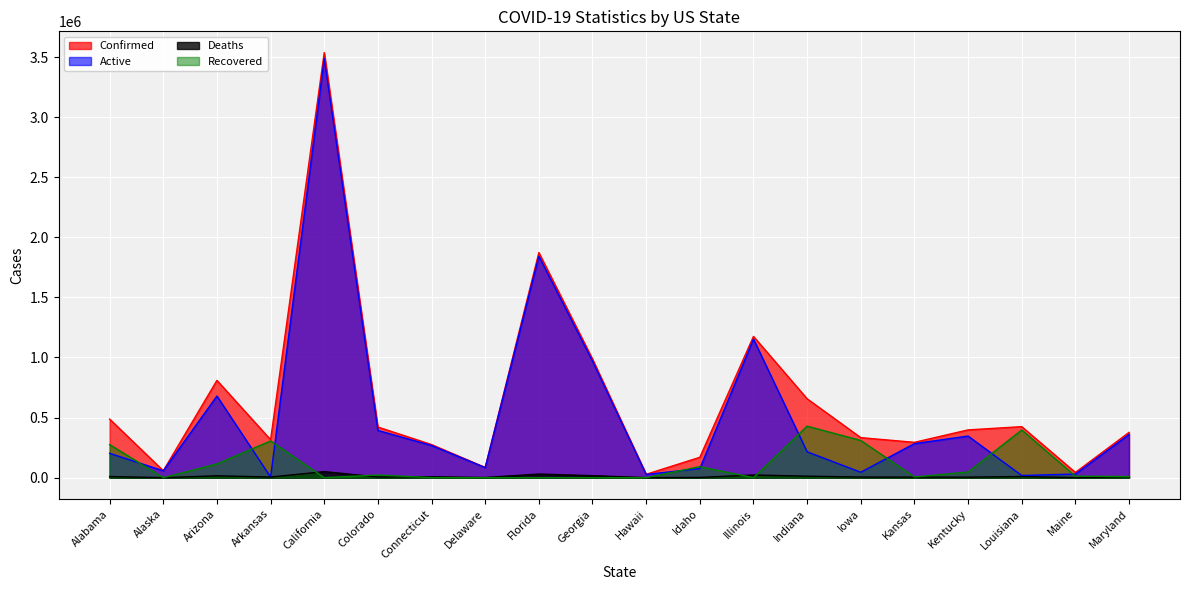

What is the difference between the maximum and minimum values in the Deaths series?

49861